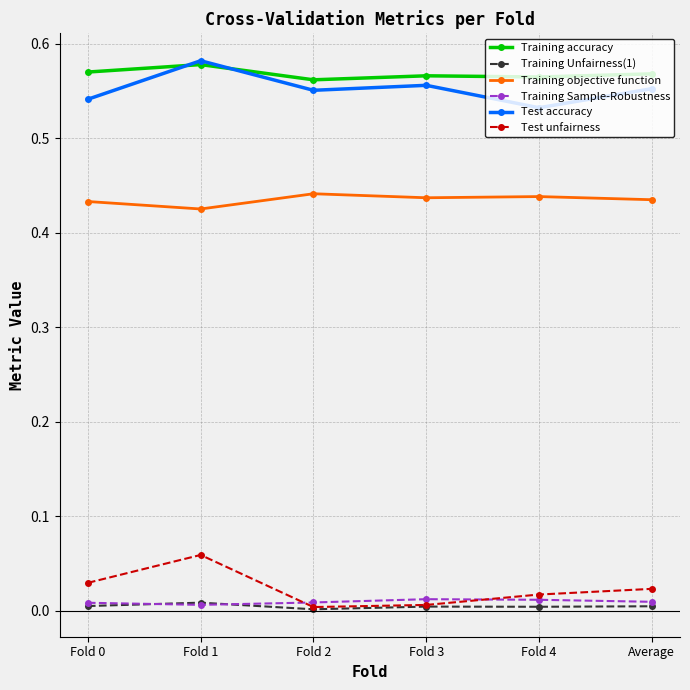

Between Fold 1 and Fold 4, which series saw the biggest shift?

Test accuracy